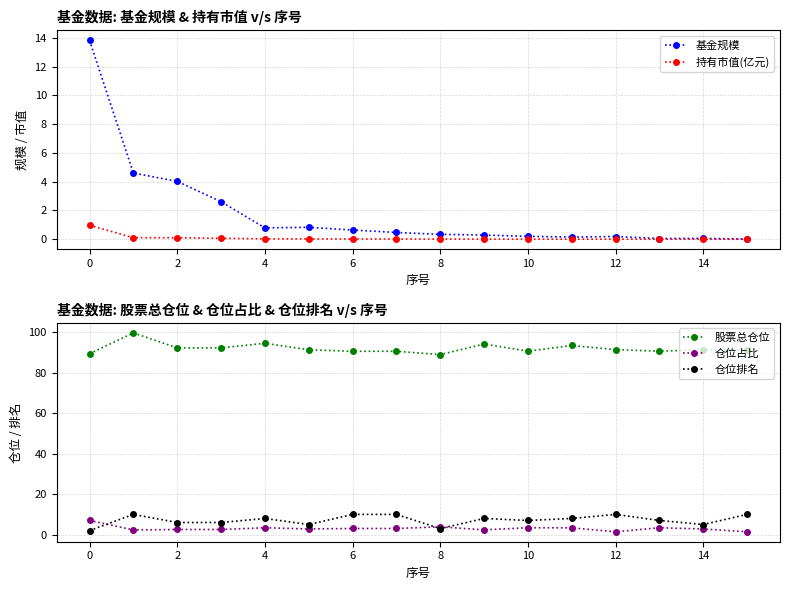

True or false: 持有市值(亿元) and 仓位占比 intersect in this chart.

False